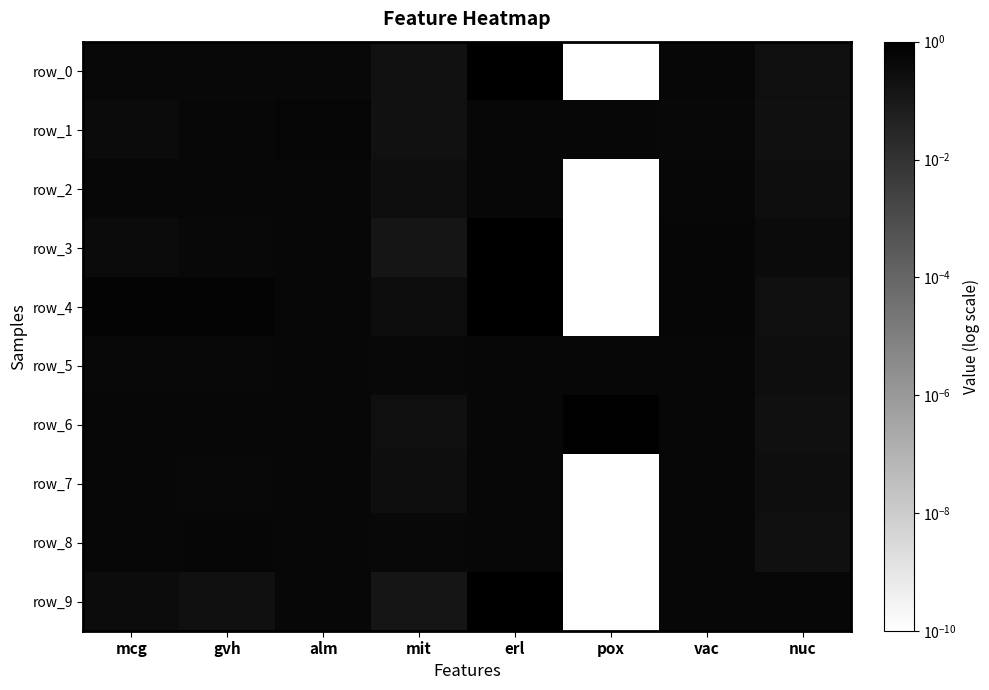

Reading left to right, transcribe all the data shown in this chart.

row_0: 0.5	0.4	0.5	0.2	1.0	0.0	0.5	0.2
row_1: 0.4	0.5	0.6	0.2	0.5	0.5	0.4	0.2
row_2: 0.5	0.5	0.5	0.3	0.5	0.0	0.5	0.3
row_3: 0.4	0.5	0.5	0.1	1.0	0.0	0.5	0.3
row_4: 0.7	0.7	0.5	0.3	1.0	0.0	0.5	0.3
row_5: 0.5	0.4	0.5	0.5	0.5	0.5	0.5	0.3
row_6: 0.5	0.5	0.5	0.2	0.5	0.8	0.5	0.2
row_7: 0.5	0.5	0.5	0.3	0.5	0.0	0.5	0.3
row_8: 0.5	0.6	0.5	0.5	0.5	0.0	0.5	0.2
row_9: 0.3	0.2	0.5	0.1	1.0	0.0	0.5	0.5